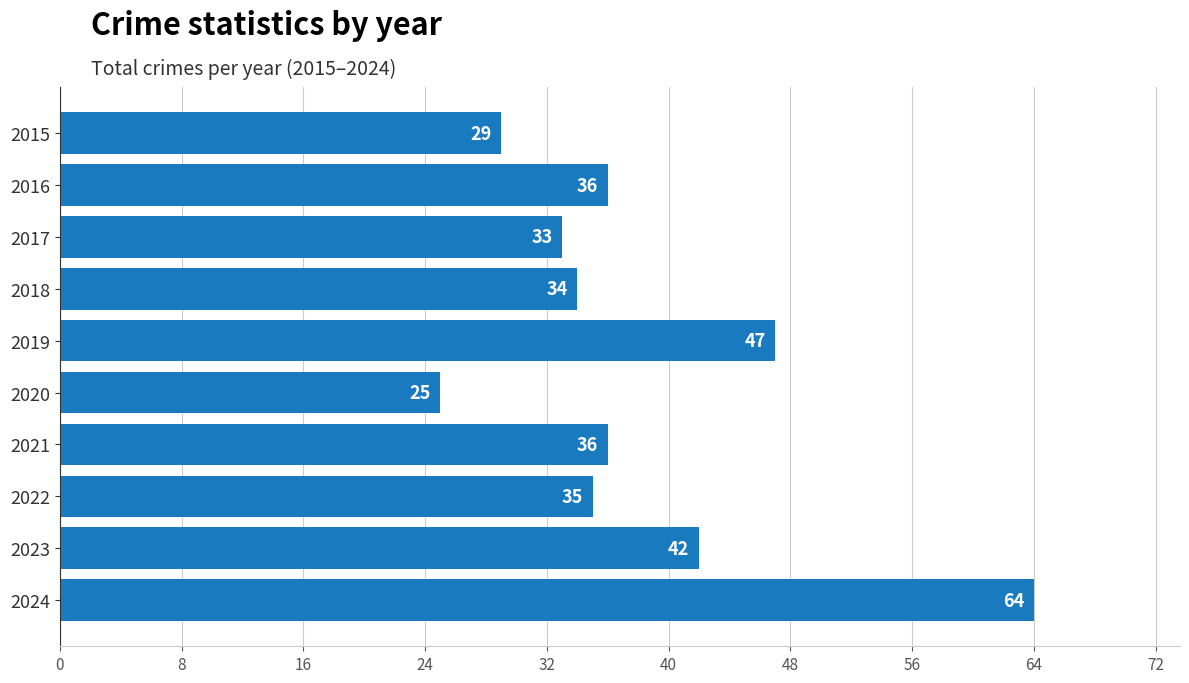

What value does the data have at 2024?

64